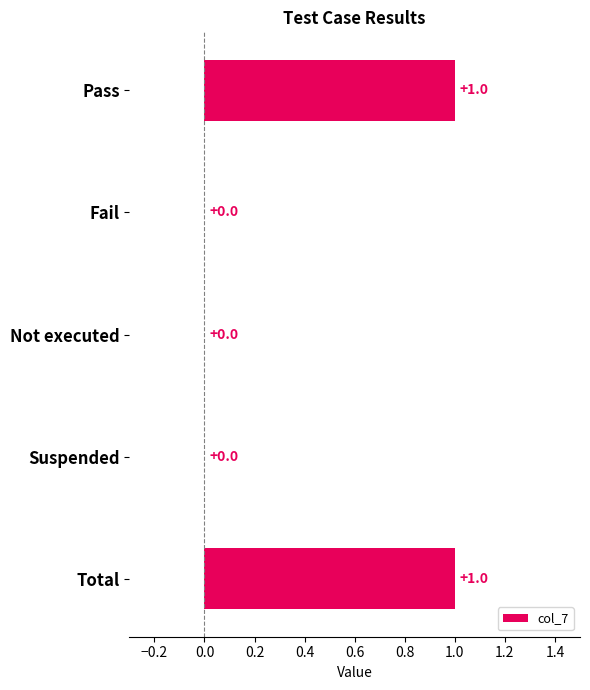

Which has a higher value, Total or Suspended?

Total